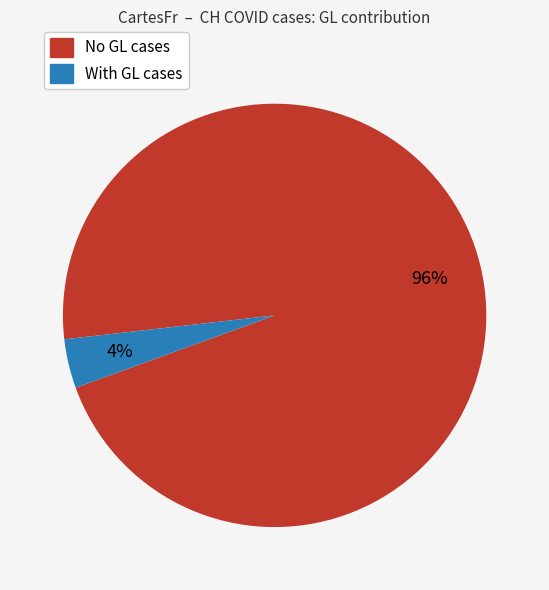

Does any single category account for the majority?

Yes